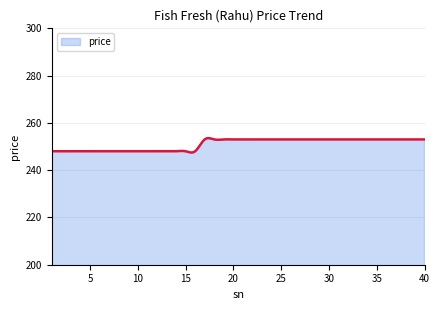

What is the minimum value shown in the chart?

247.5